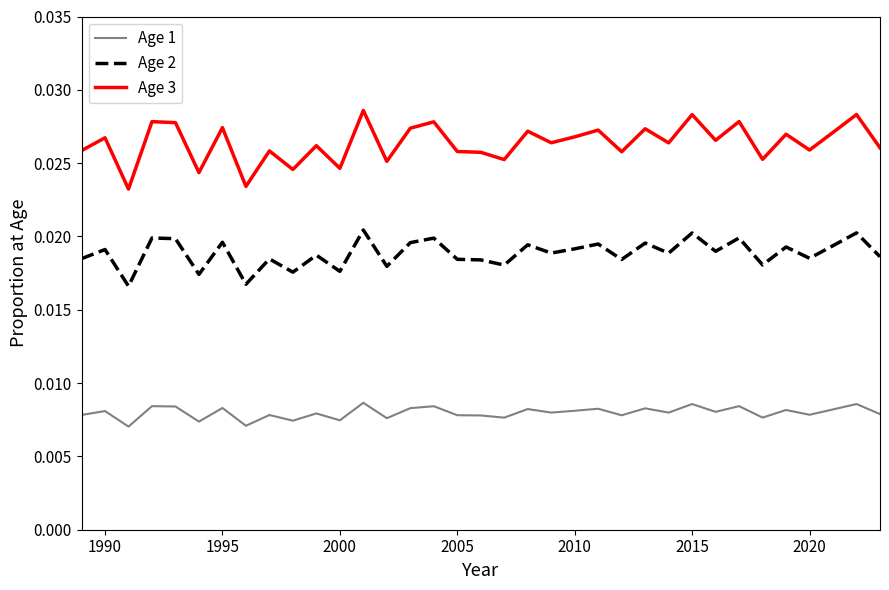

Rank the series by their maximum value, from highest to lowest.

Age 3, Age 2, Age 1